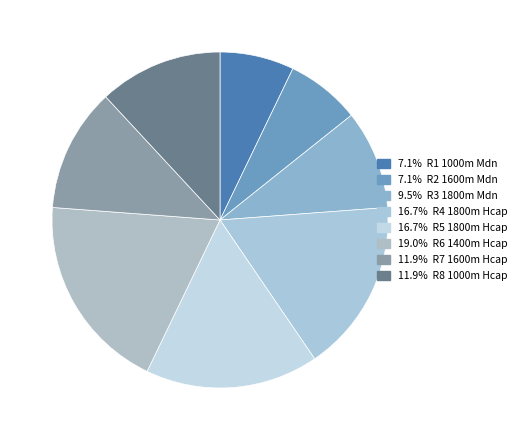

Is there a majority slice in this chart?

No